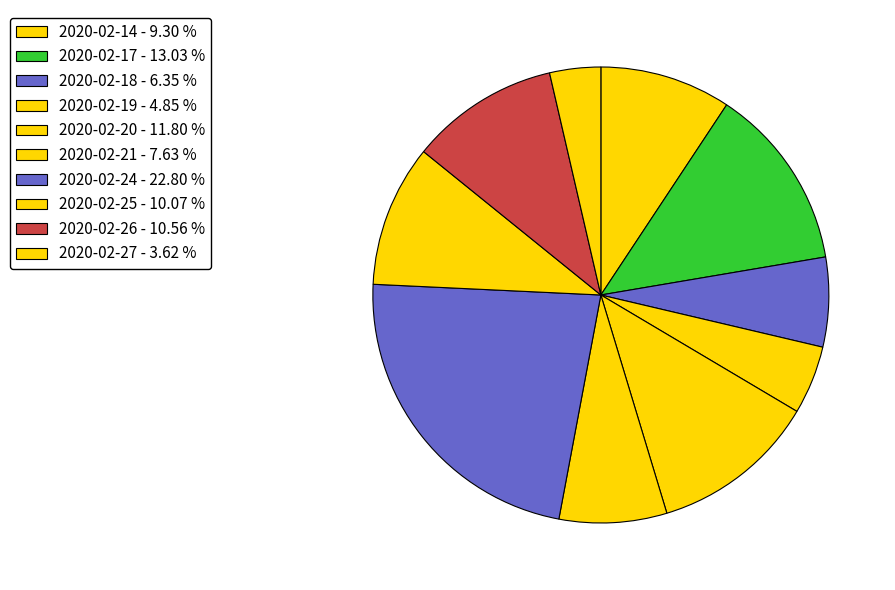

To the nearest percent, what portion does 2020-02-26 represent?

11%